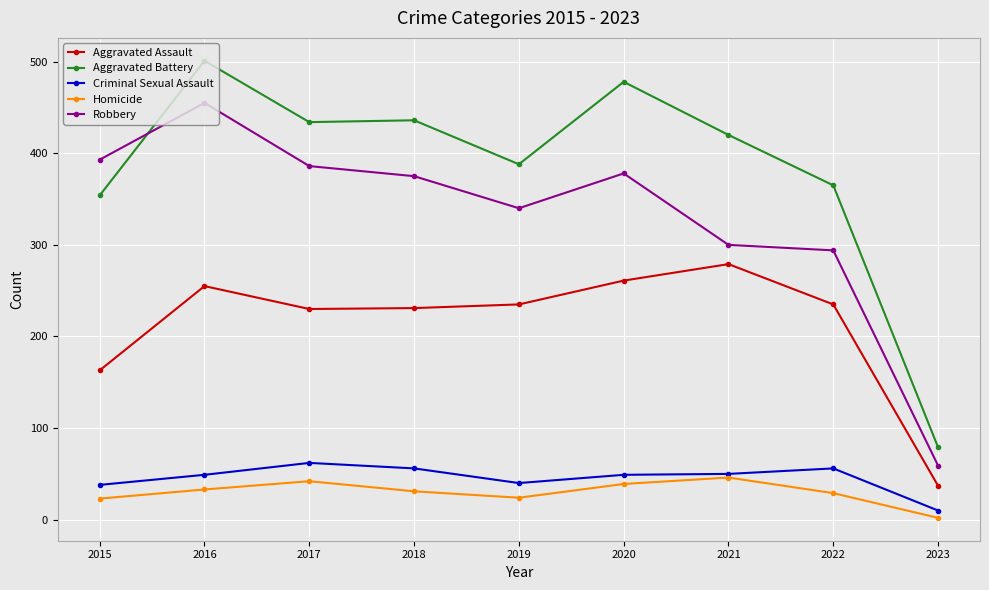

What is the minimum value shown in the chart?

2